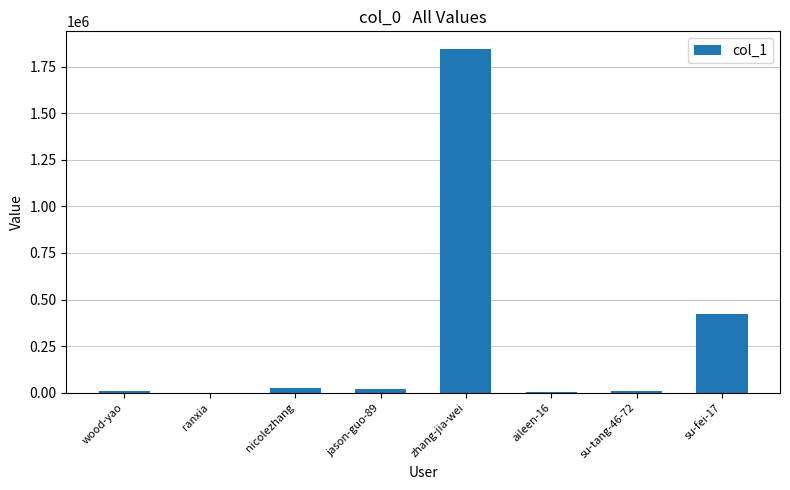

Between wood-yao and zhang-jia-wei, which is larger?

zhang-jia-wei